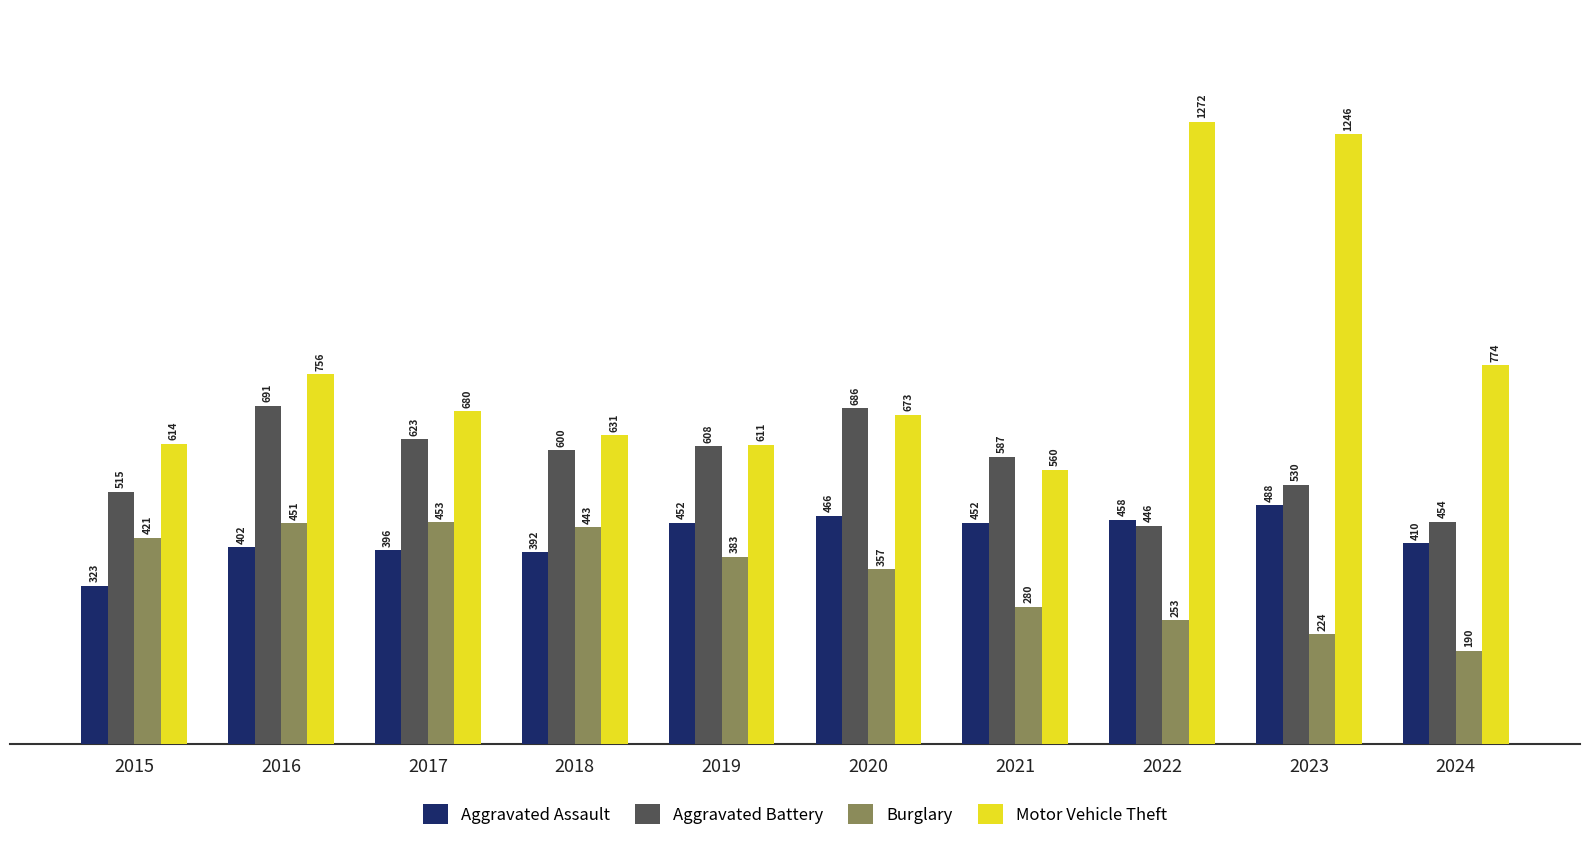

At which category is the sum across all series the highest?

2023